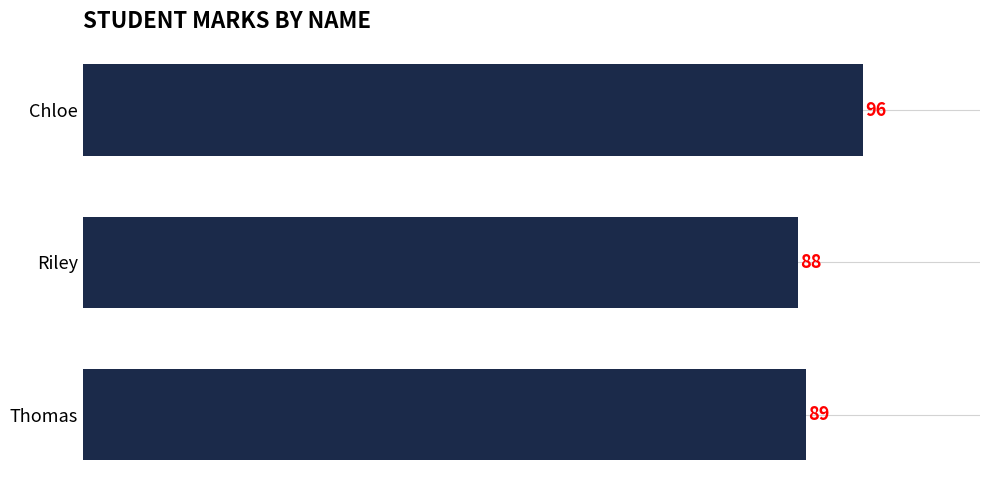

Are the bars horizontal?

Yes